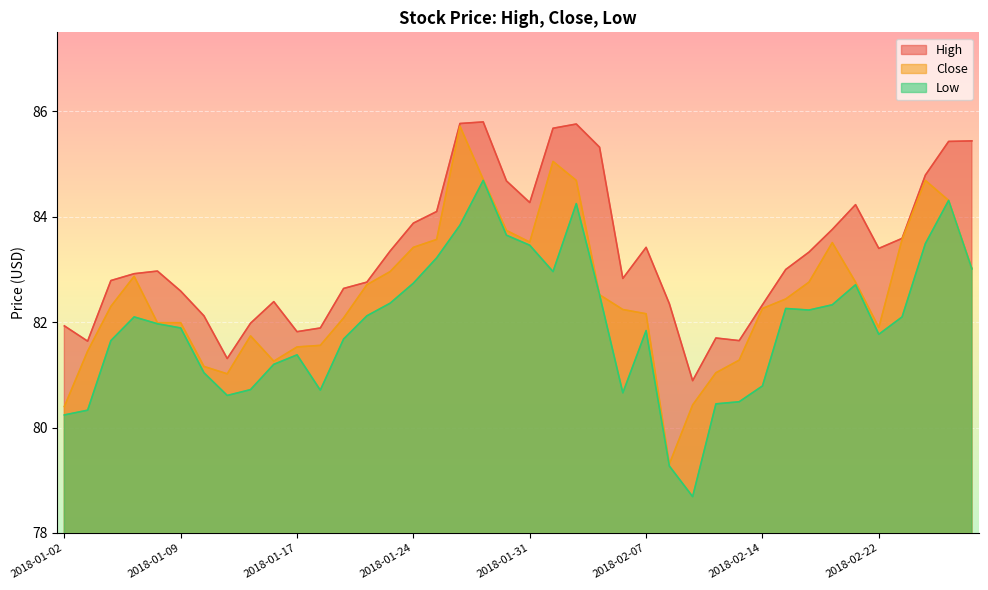

At which label is Low closest to 81?

2018-01-10